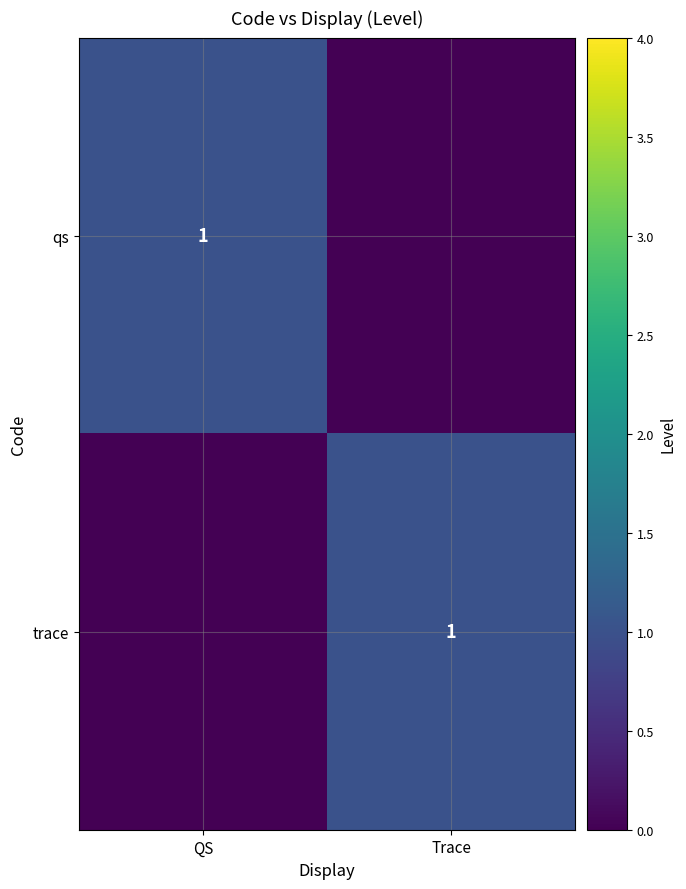

True or false: trace has a value of 0 at Trace.

False